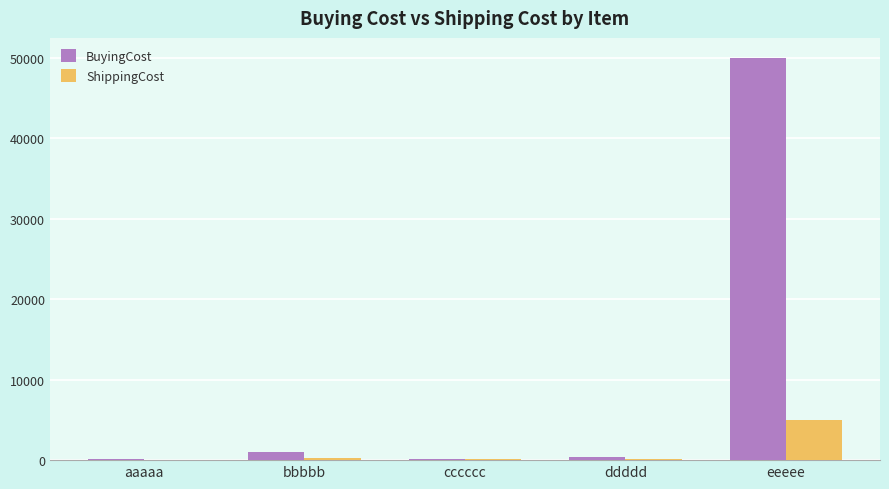

What is the approximate value of BuyingCost at eeeee, to the nearest 10?

50000